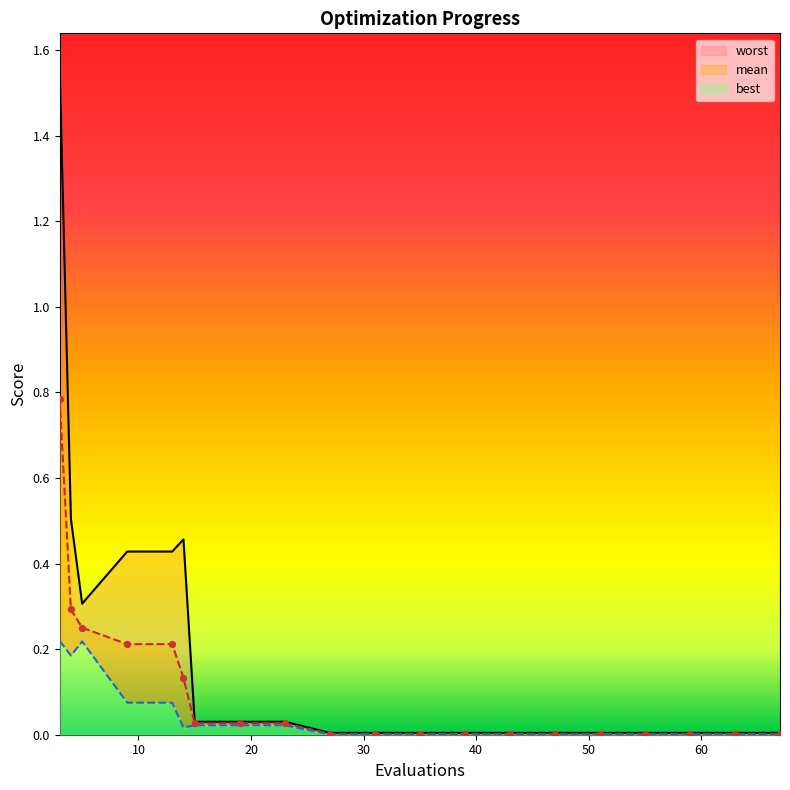

Which series has the largest total across all categories?

worst